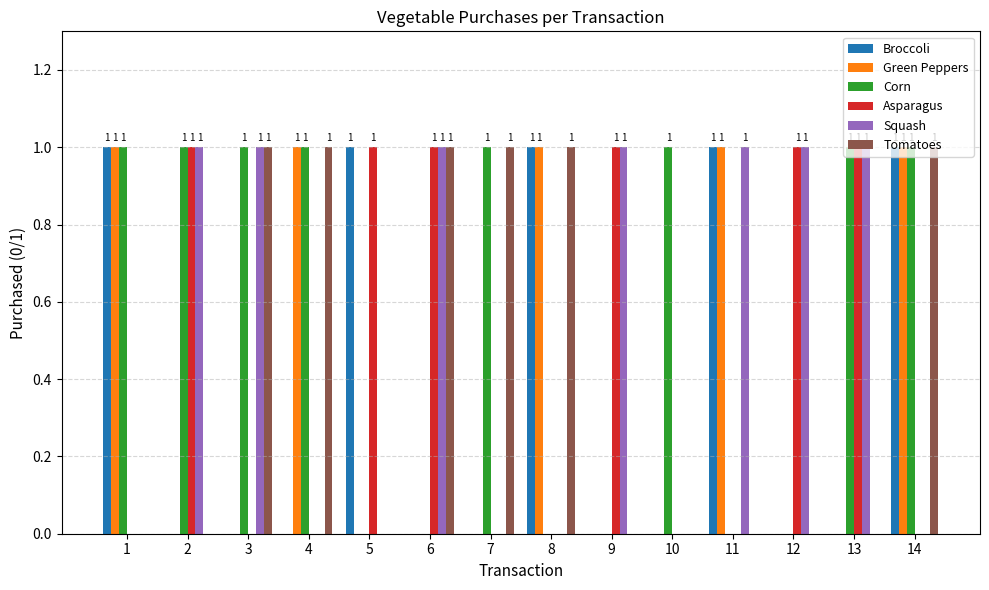

How many distinct data groups are displayed?

6